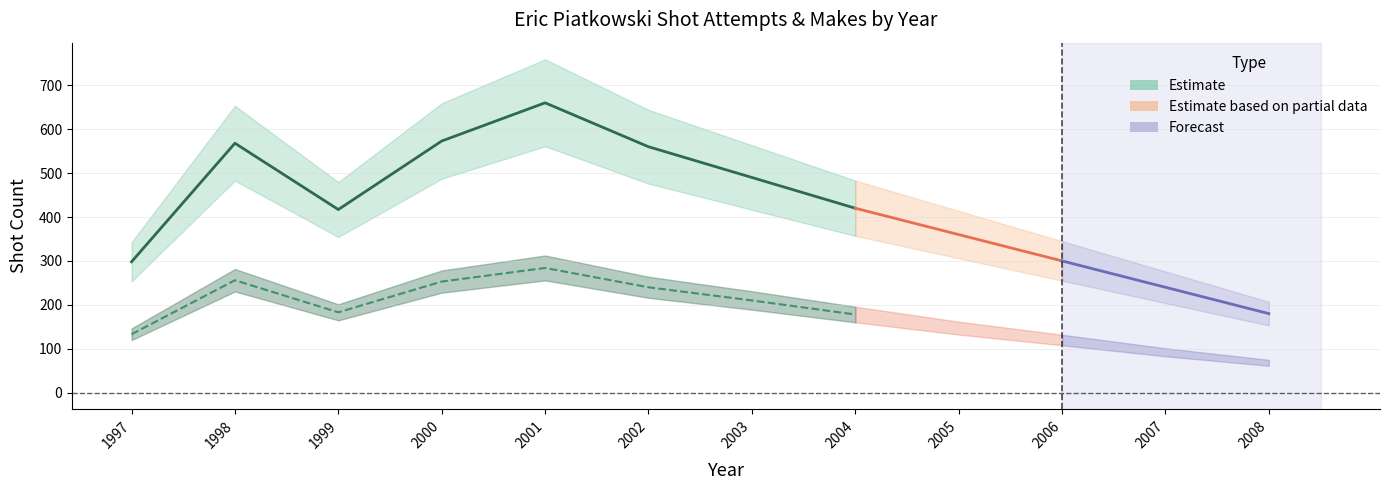

Count the number of values greater than 560.

3